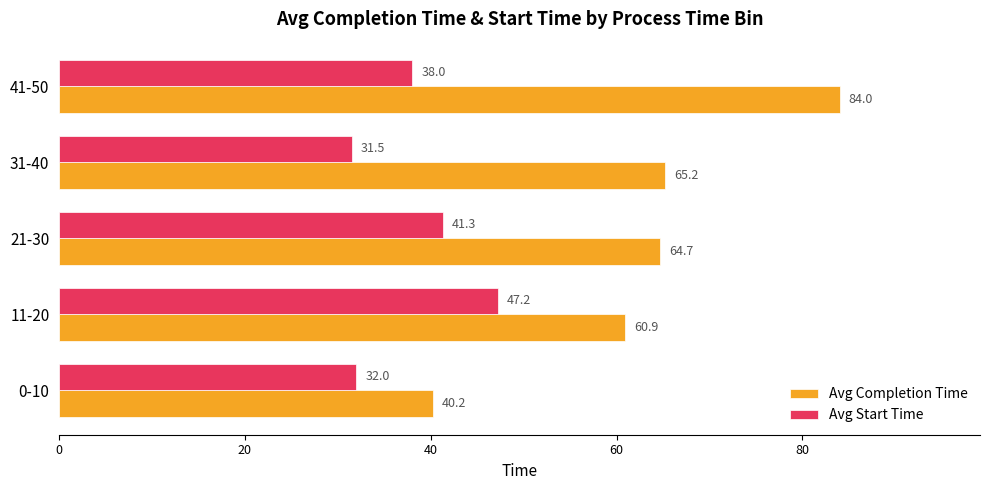

Which series has the largest range (max minus min)?

Avg Completion Time